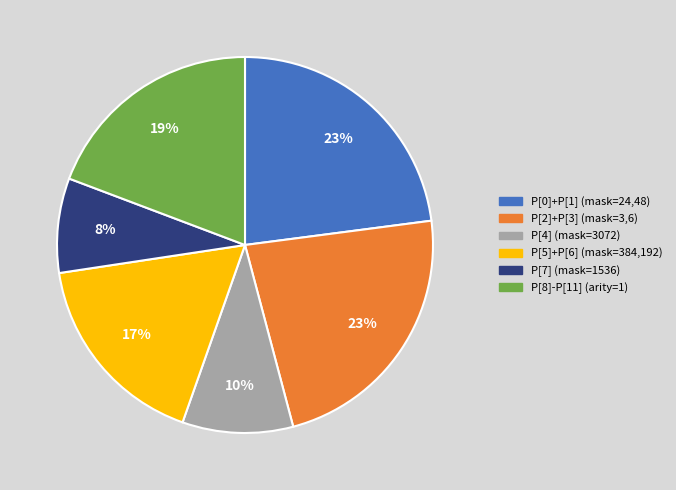

How many segments does this pie chart have?

6